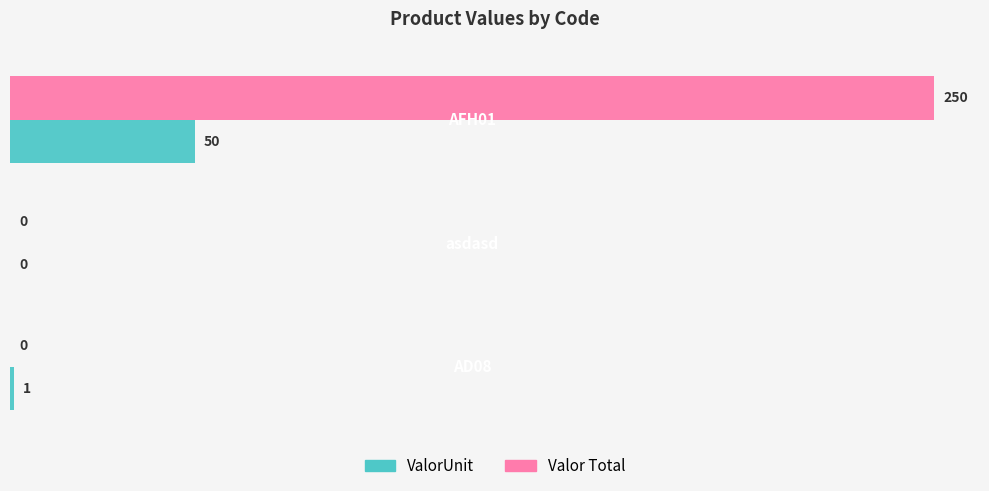

What is the maximum value shown in the chart?

250